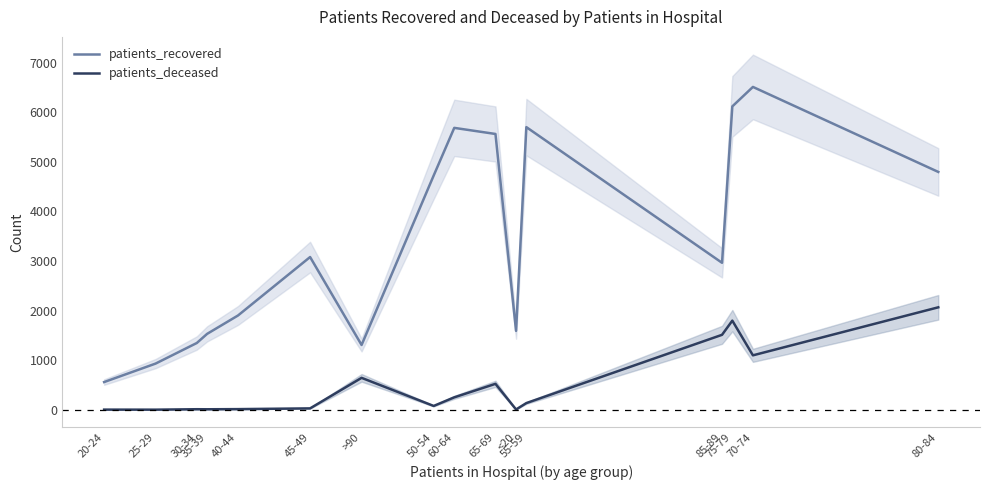

At which category is the sum across all series the highest?

75-79